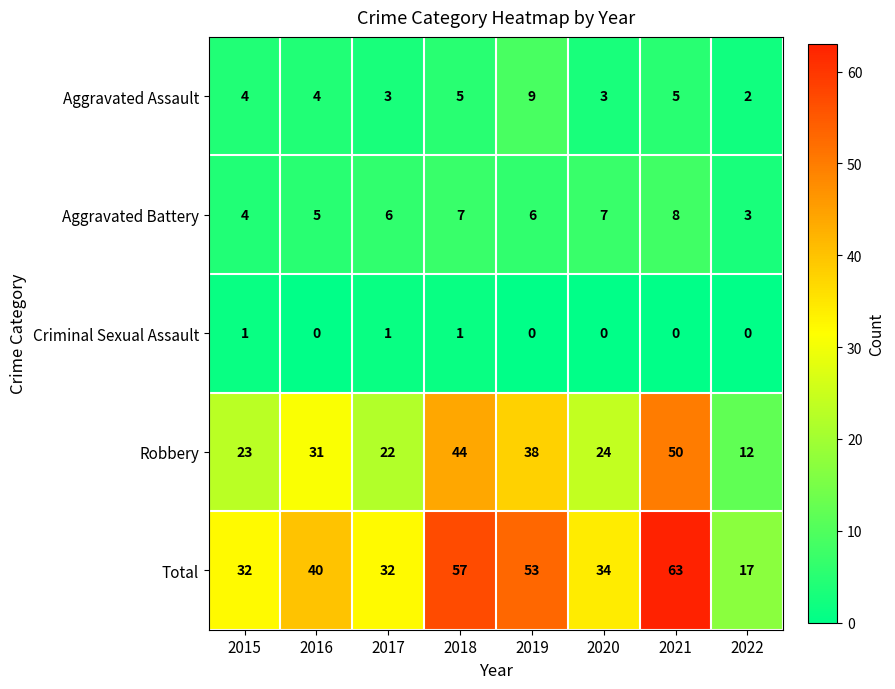

What is the difference between the second highest and minimum values in the Aggravated Battery series?

4